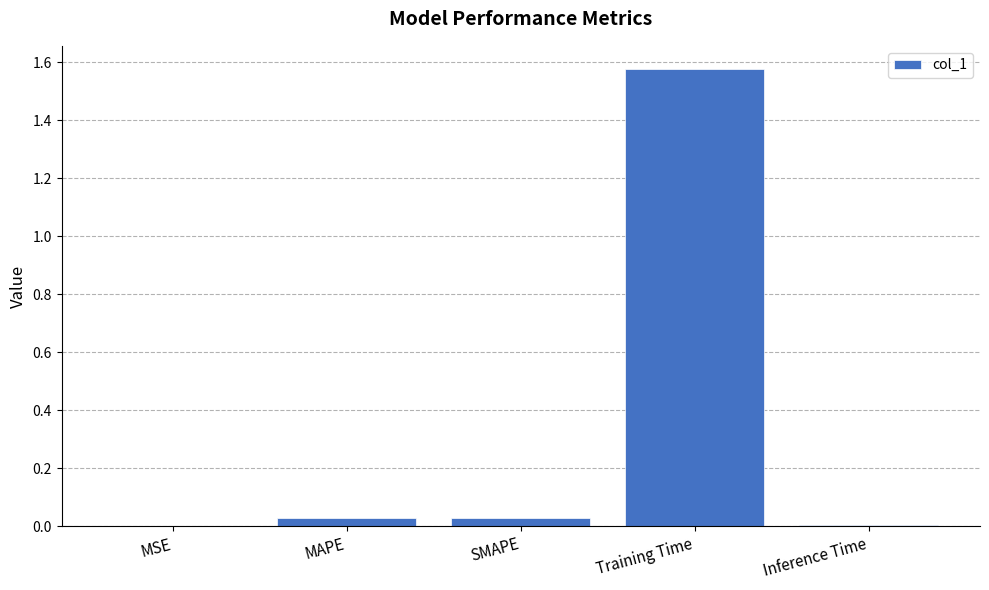

Are the bars horizontal?

No